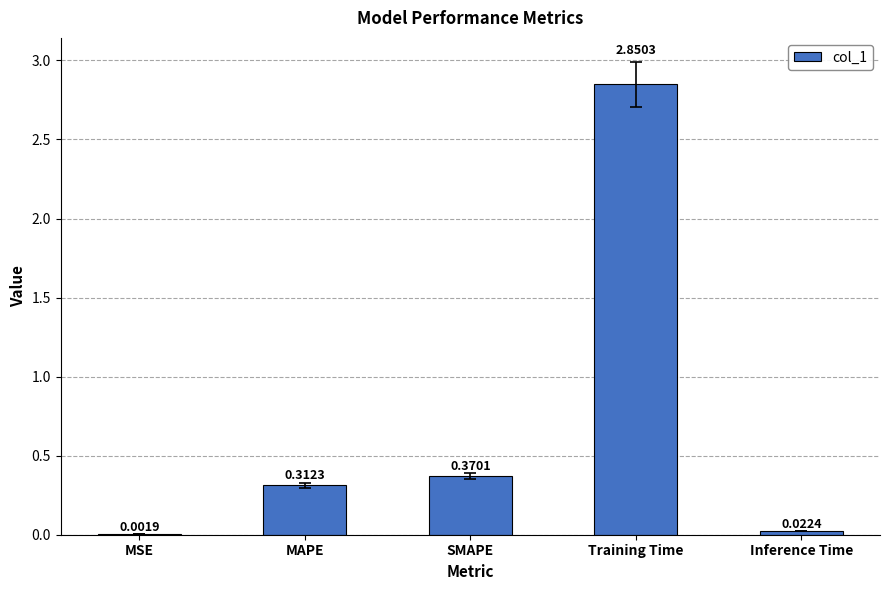

Which has a higher value, Inference Time or MSE?

Inference Time